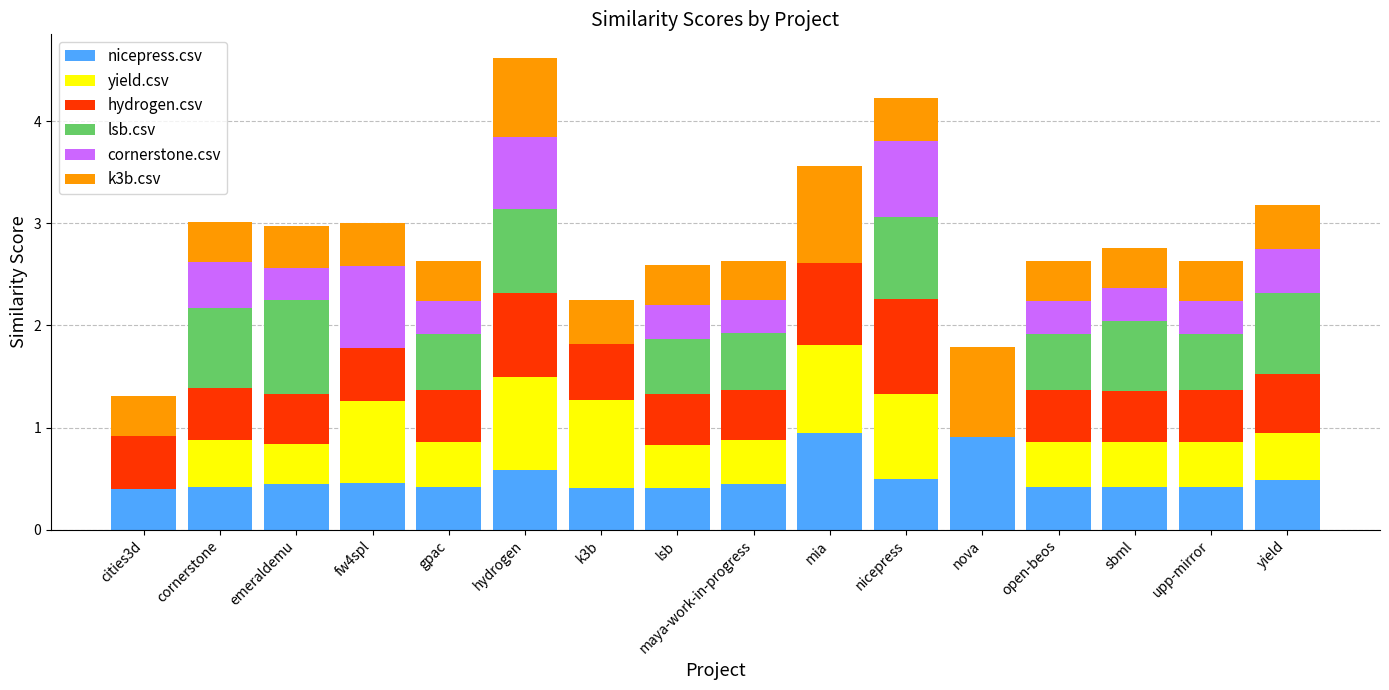

Is it true that nicepress.csv equals 0.1 at open-beos?

False